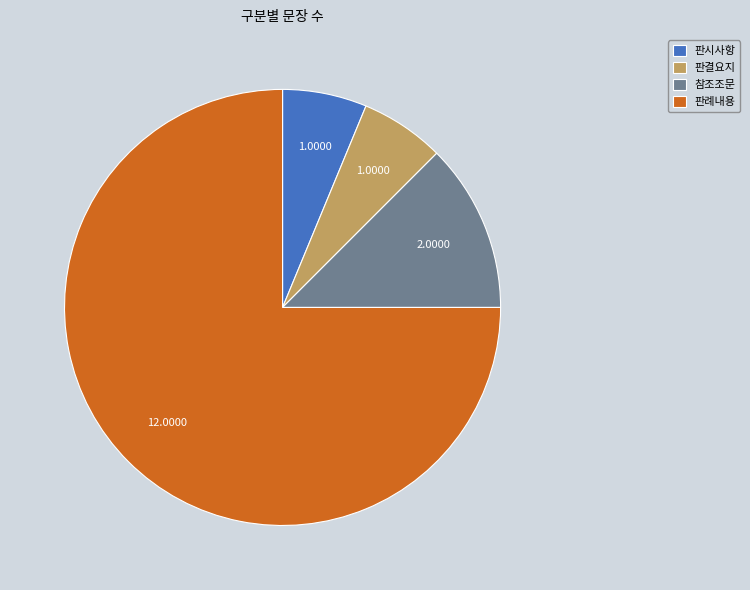

Is 판례내용 the majority of the pie?

Yes